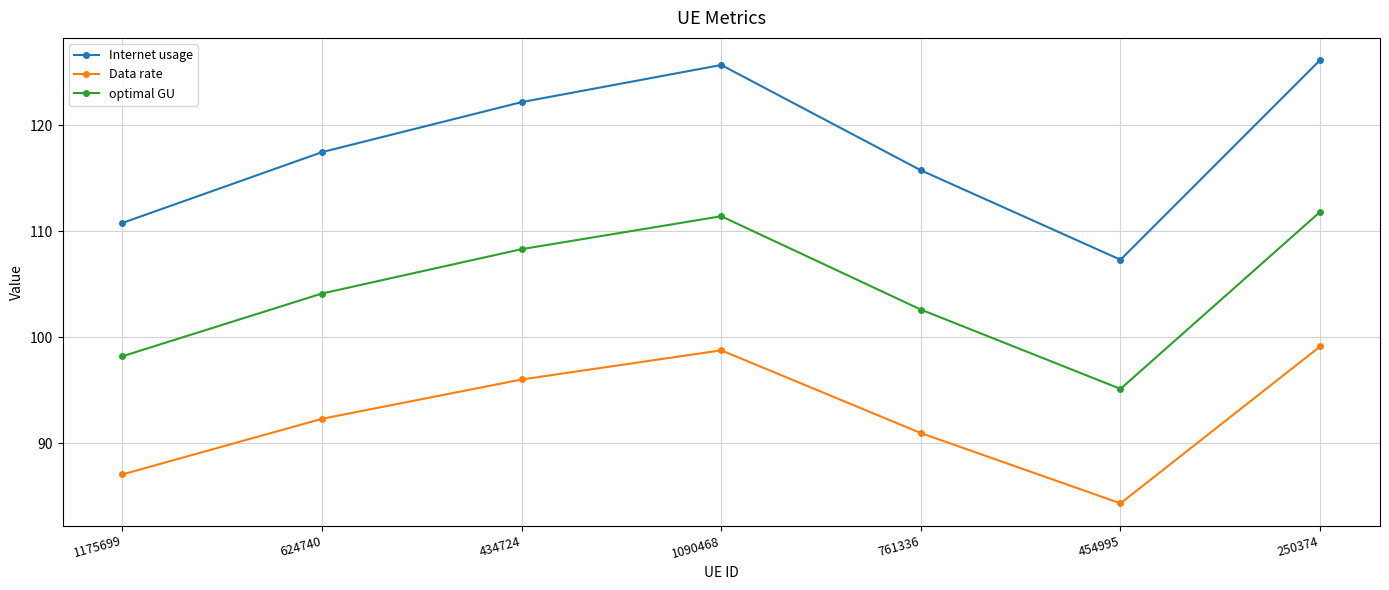

Reading left to right, what are all the values shown in this chart?

Internet usage: 110.8	117.5	122.2	125.7	115.7	107.3	126.2
Data rate: 87.0	92.3	96.0	98.8	90.9	84.3	99.1
optimal GU: 98.2	104.1	108.3	111.4	102.6	95.1	111.8